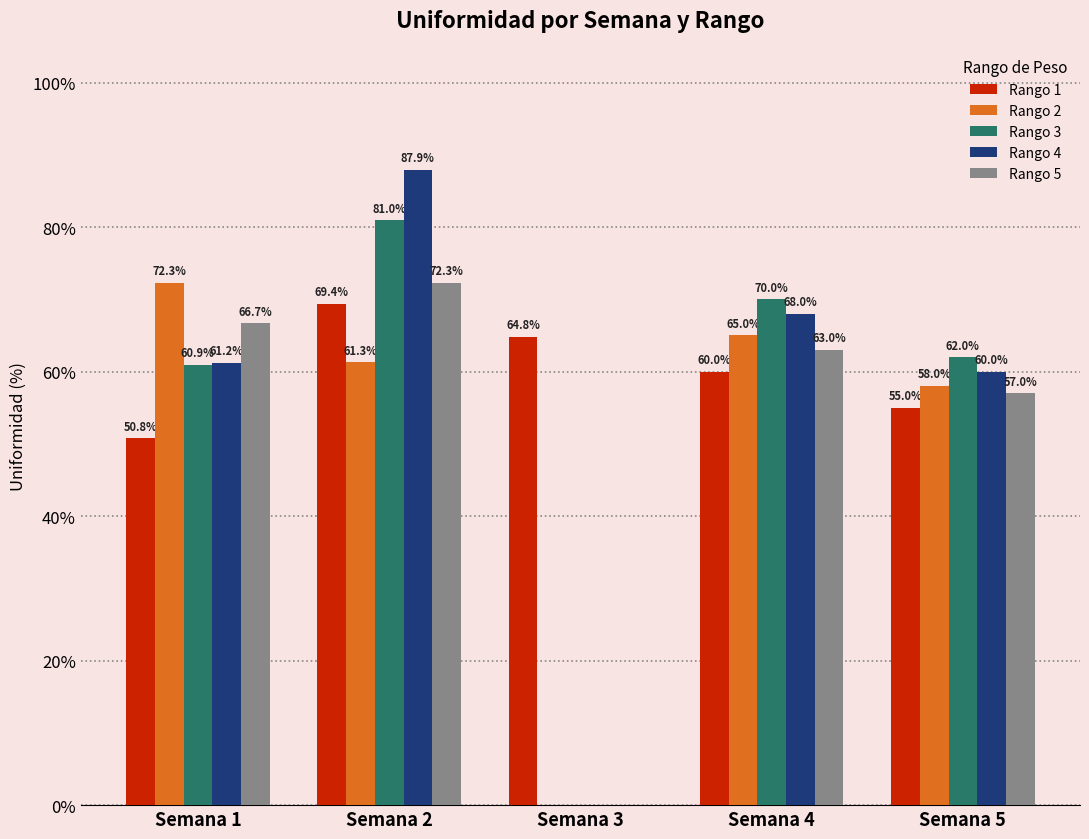

The value of Rango 2 at Semana 4 is 39.8. True or false?

False